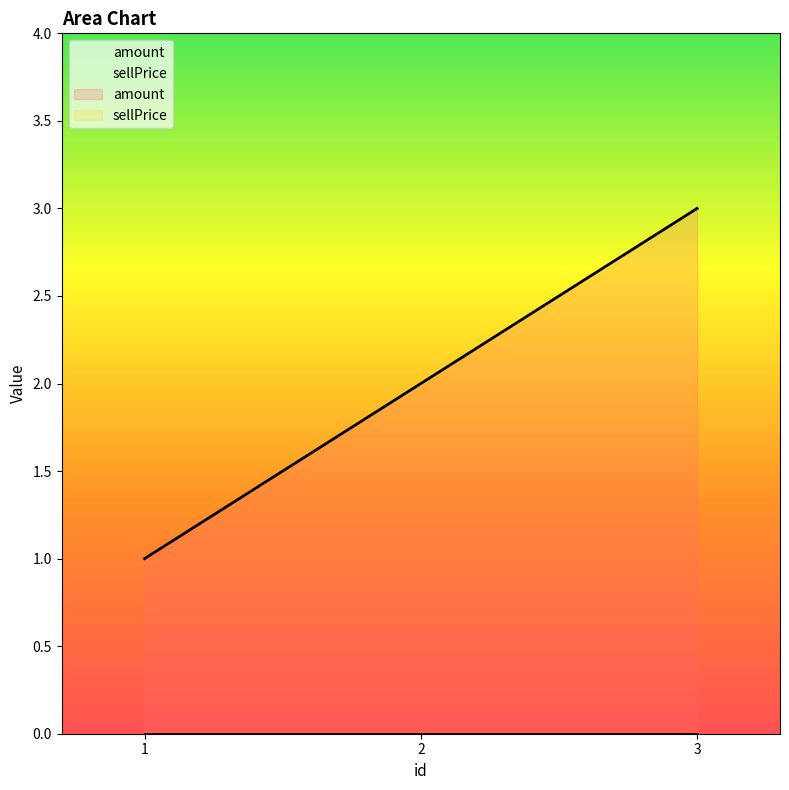

List the labels in order of value, smallest first.

1, 2, 3